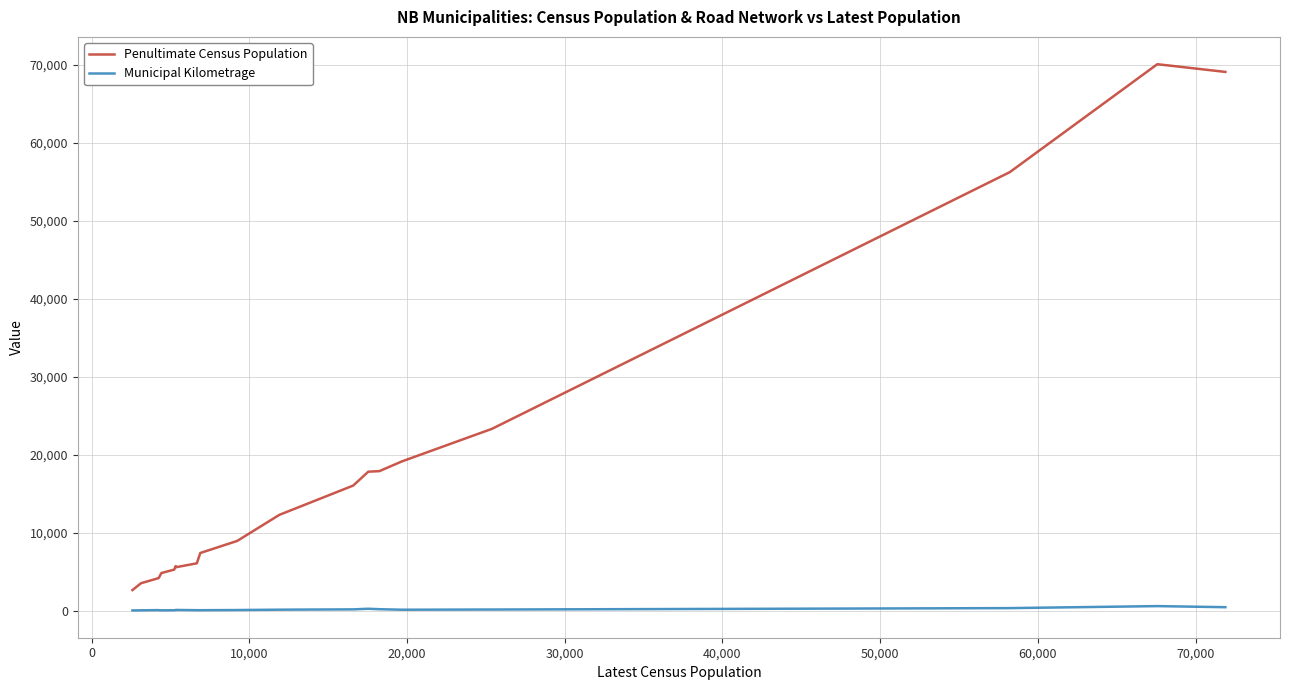

In Penultimate Census Population, how many points are lower than both neighbors (excluding endpoints)?

1